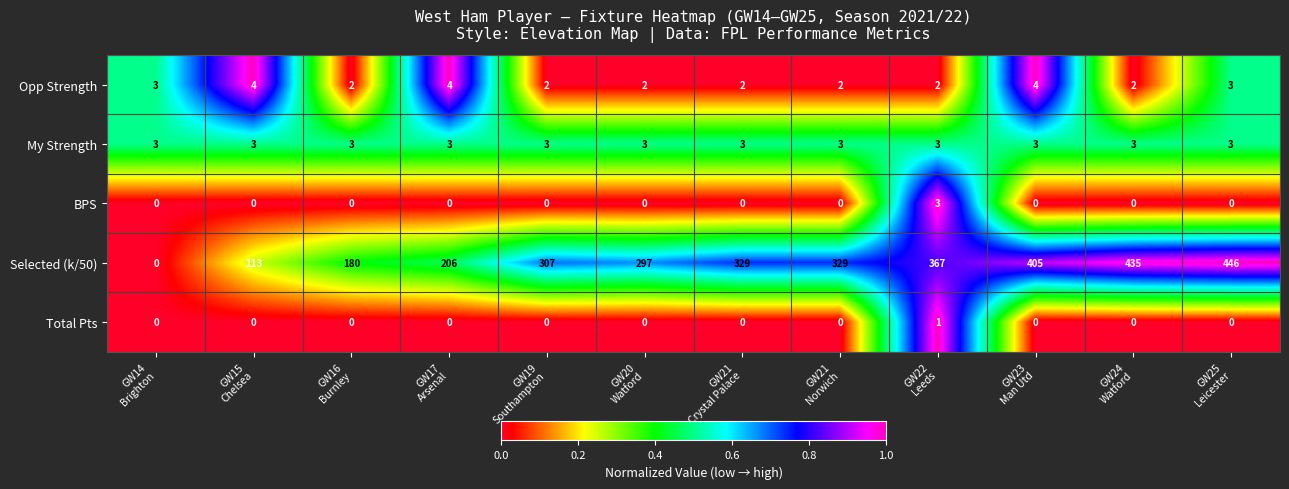

Count the Total Pts values in the range 0 to 1.

12